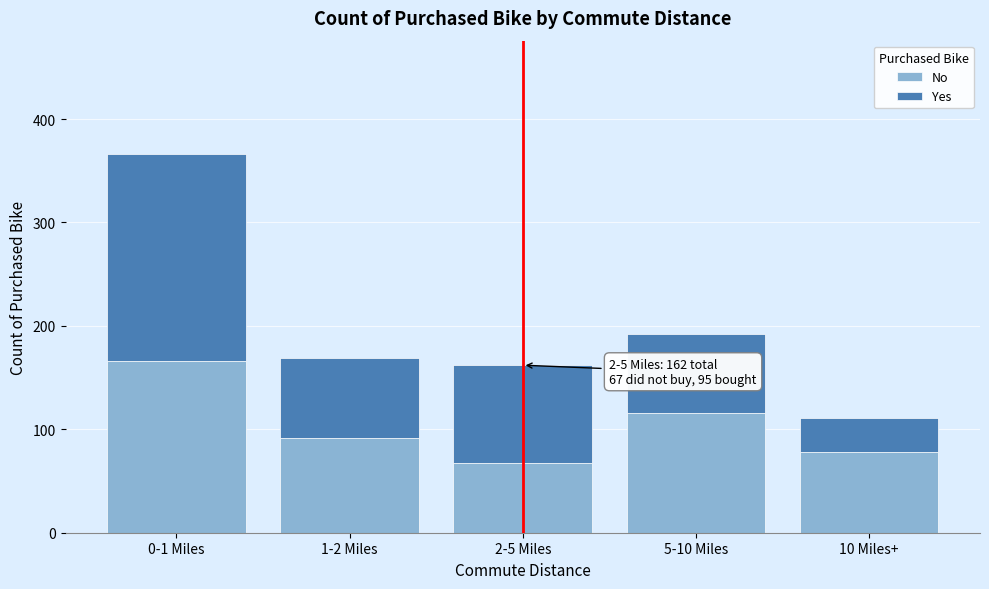

Reading left to right, transcribe the values for No.

166	92	67	116	78